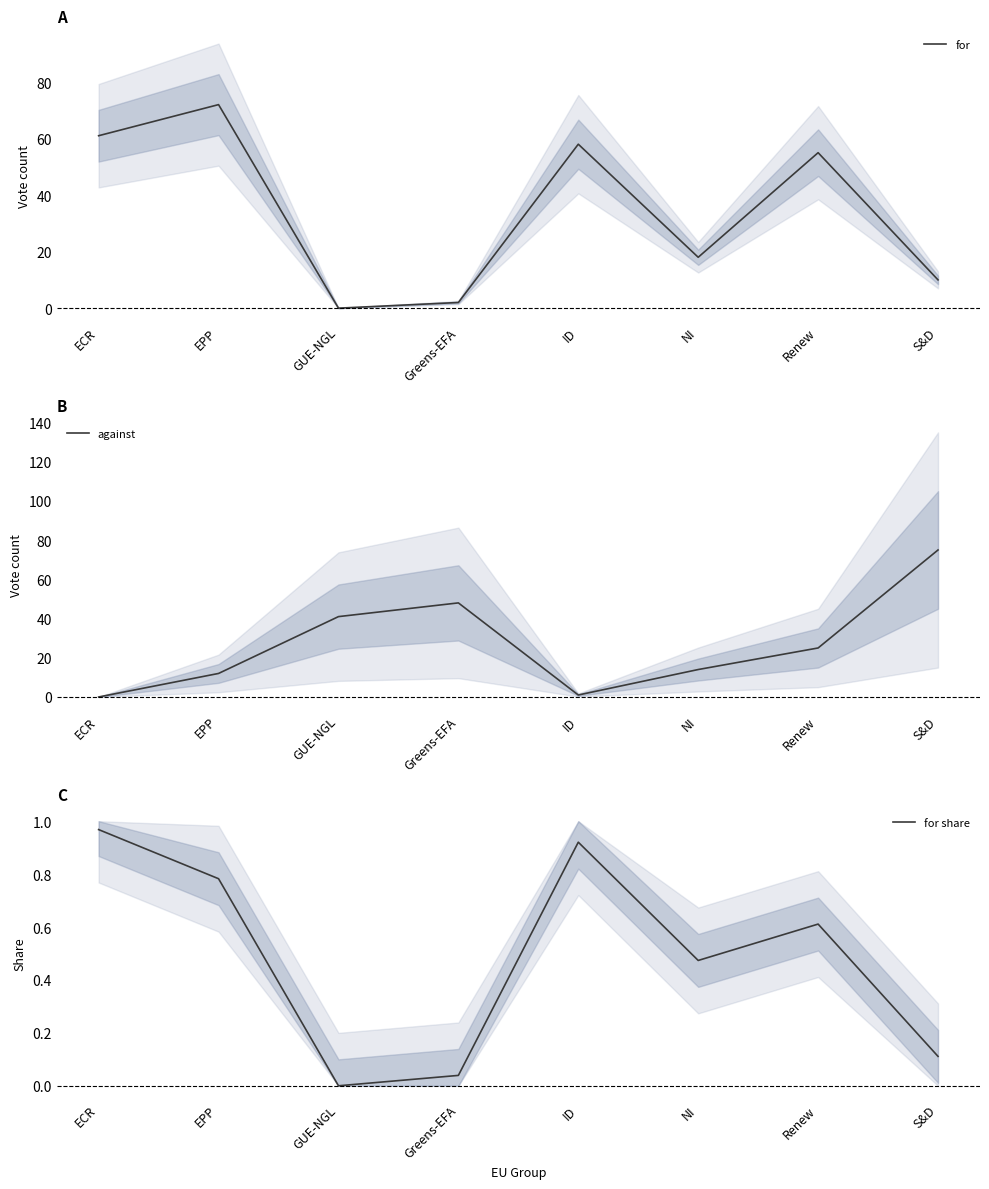

What is the difference between the highest and lowest values at S&D?

74.9